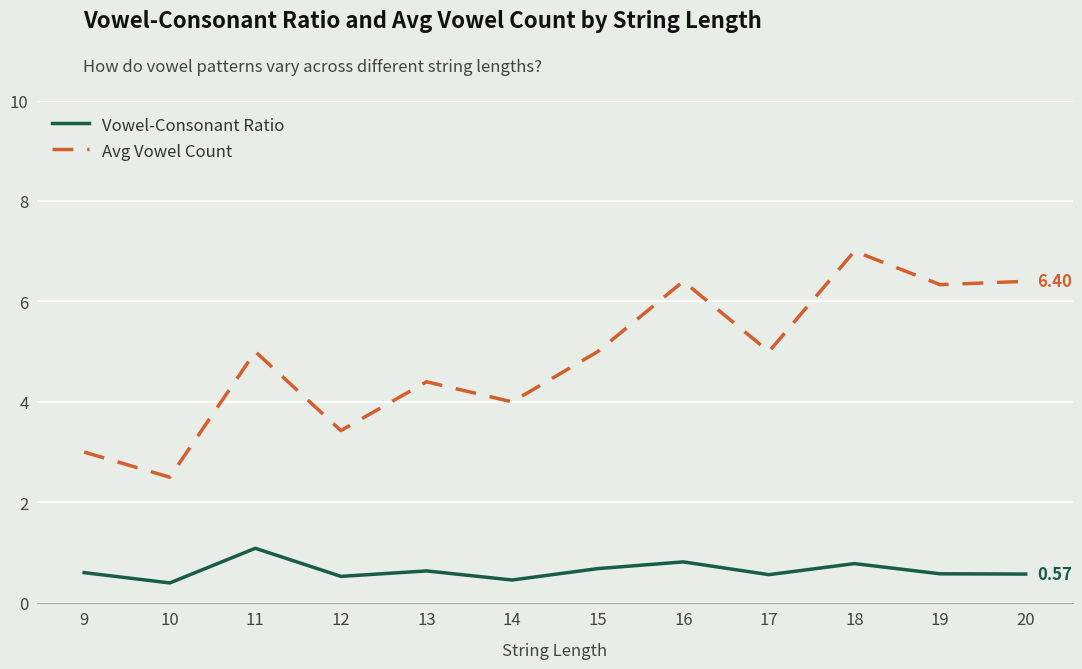

True or false: Vowel-Consonant Ratio and Avg Vowel Count cross at least once.

False